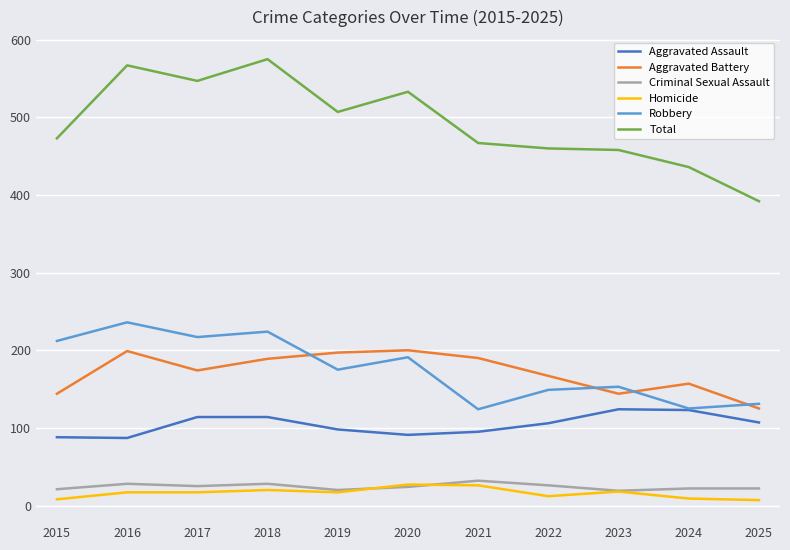

Does the chart have visible grid lines?

Yes